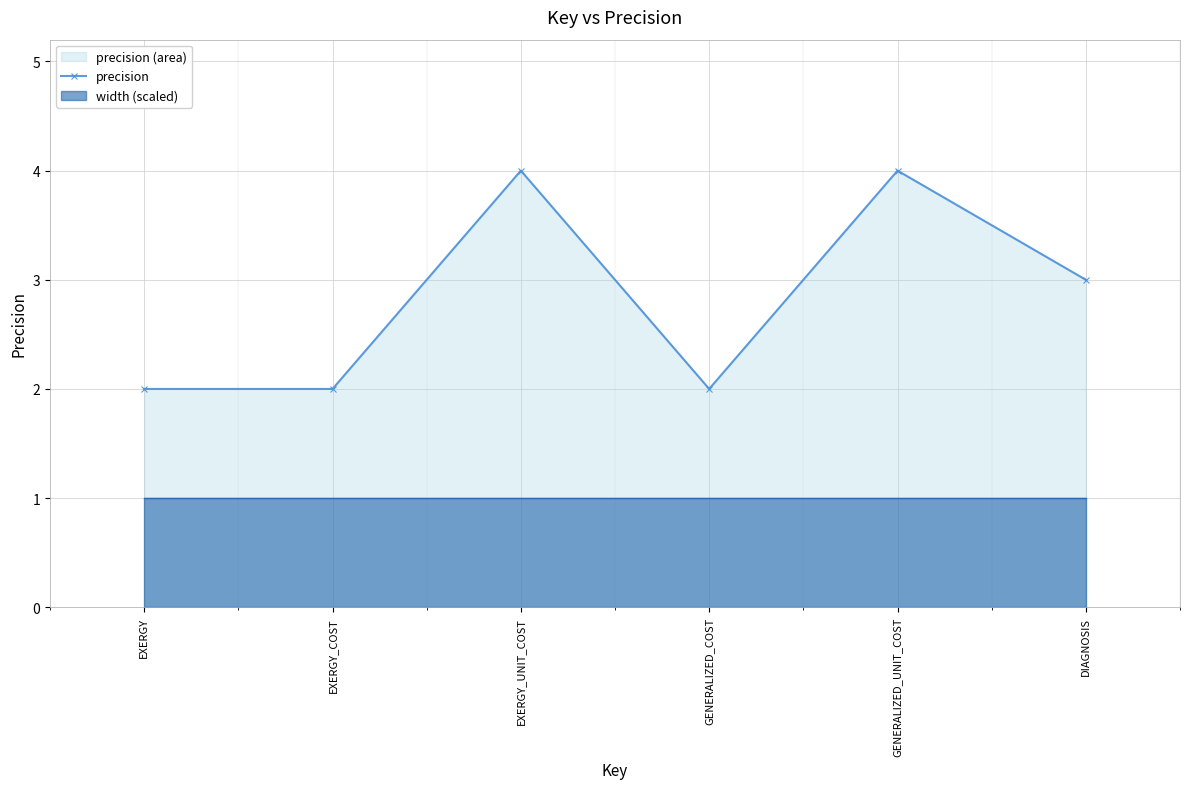

Count the number of categories in the chart.

6